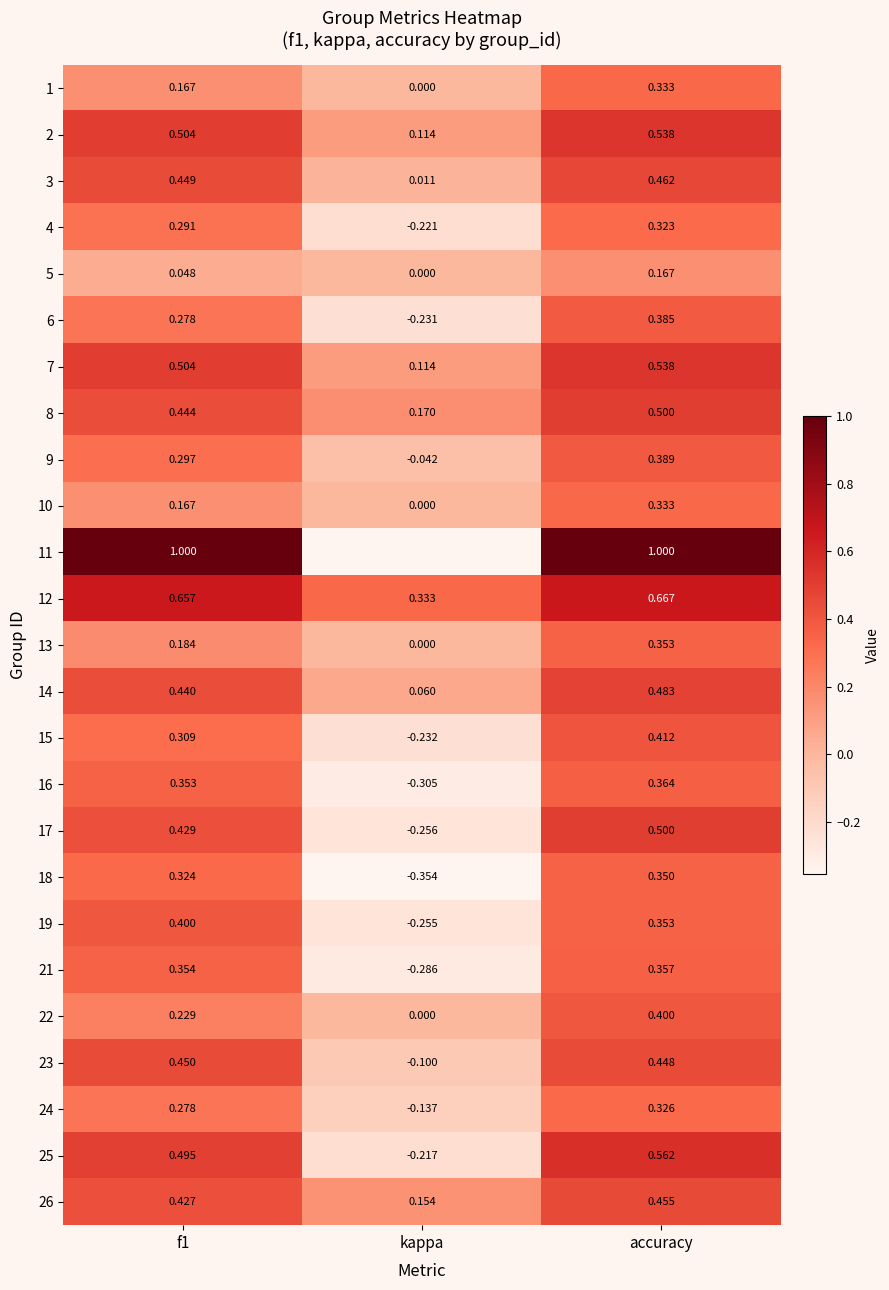

Which category has the highest value across all series?

f1